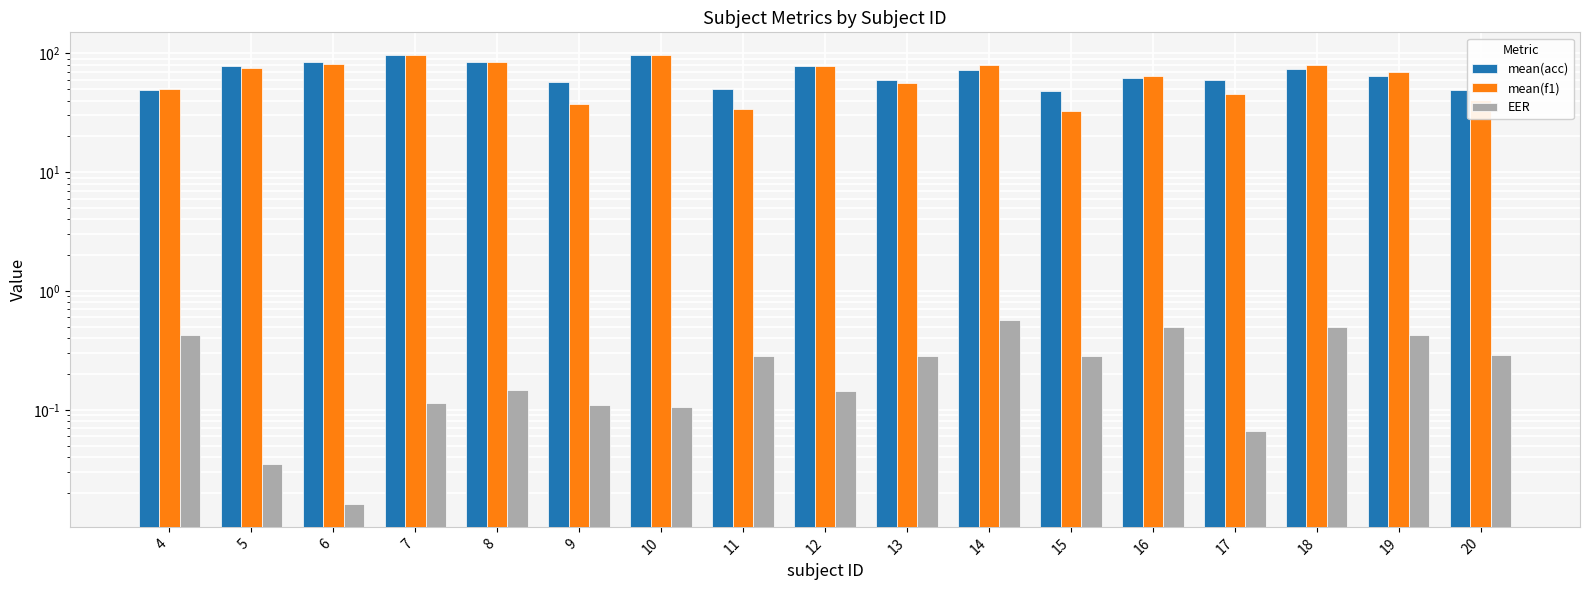

How many data points in mean(f1) are above 69?

9